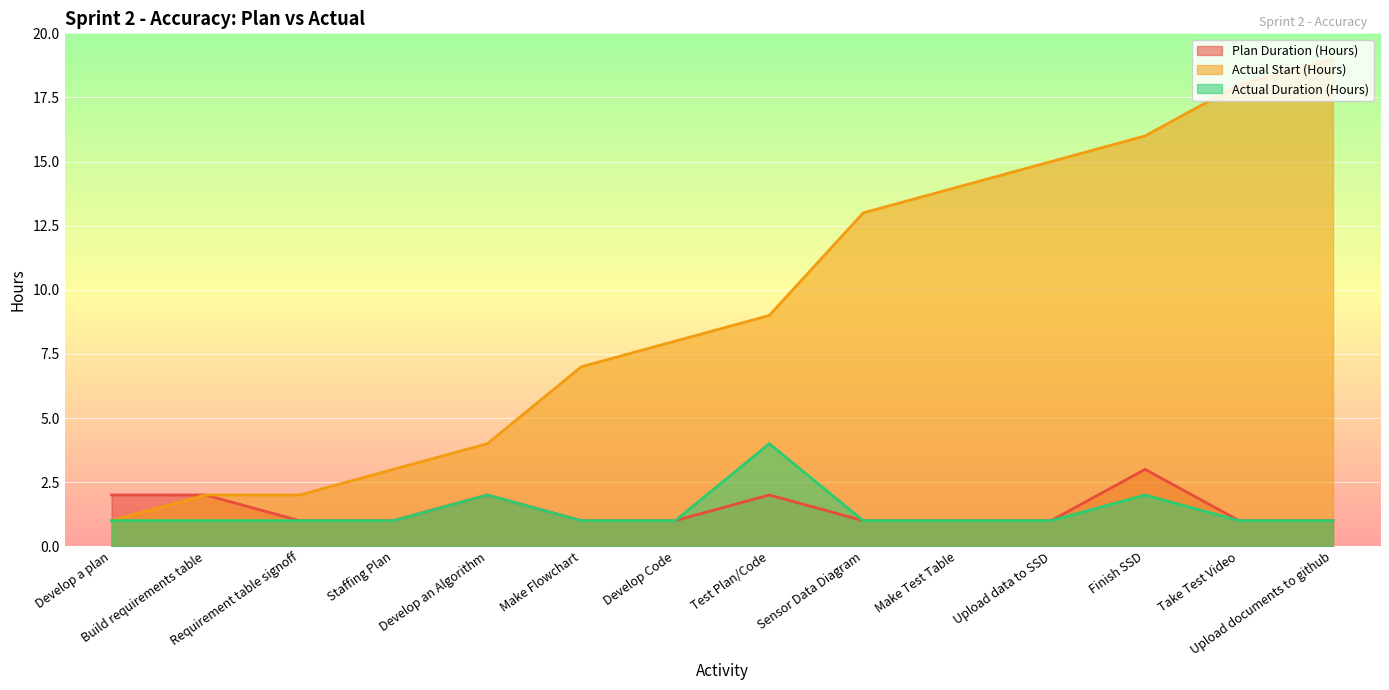

Which series has the largest total across all categories?

Actual Start (Hours)